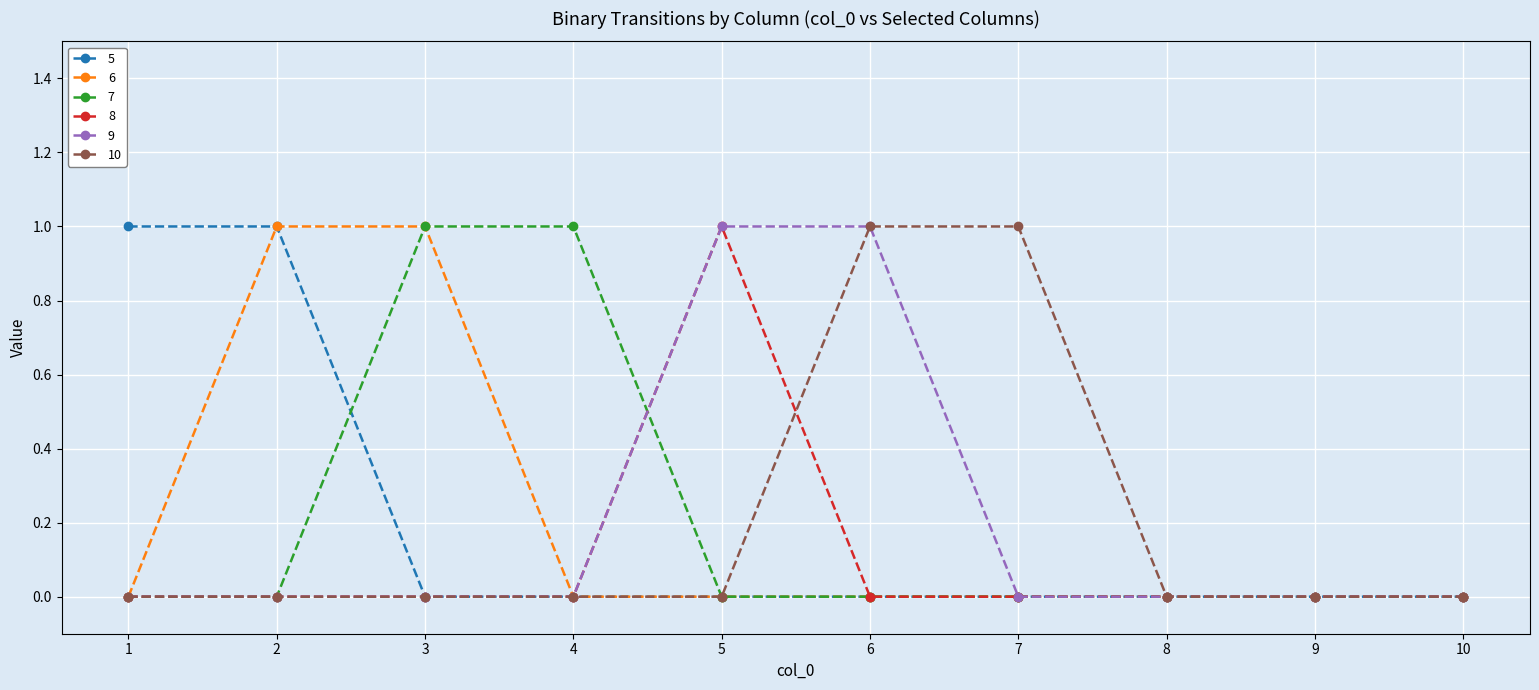

Is the value of 6 at 1 greater than the value of 10 at 6?

No